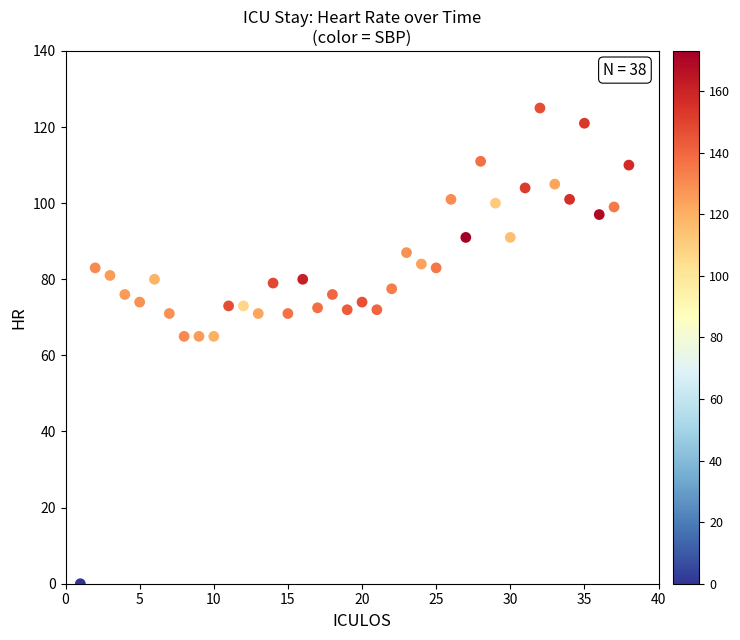

What is the range of Y values (max minus min)?

125.0